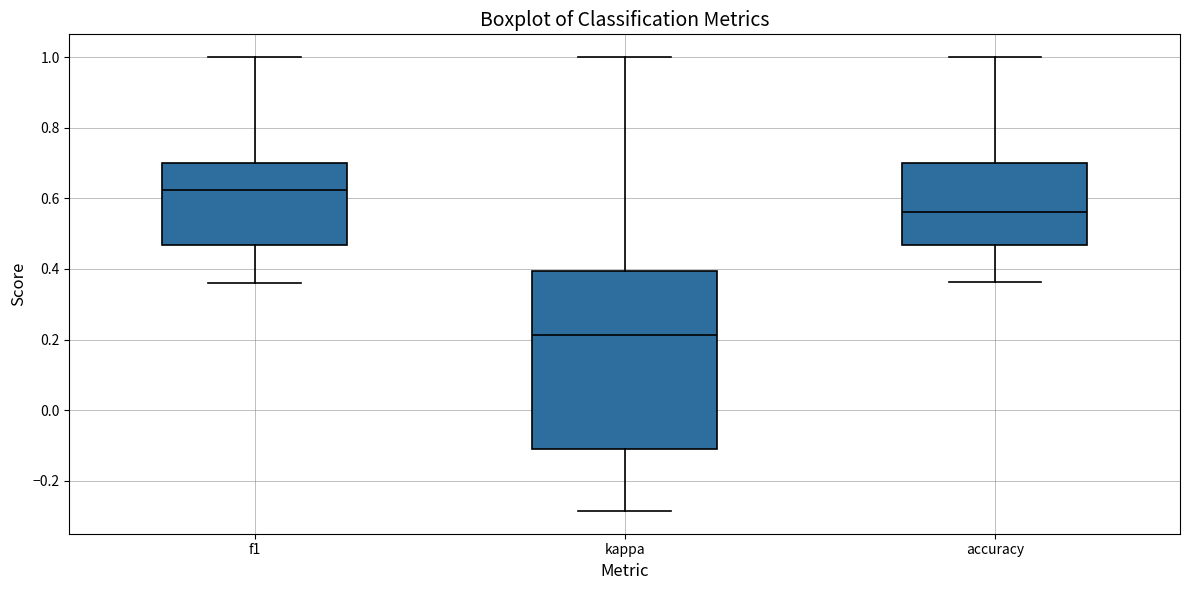

Which box is the tallest, from its lower edge to its upper edge?

kappa